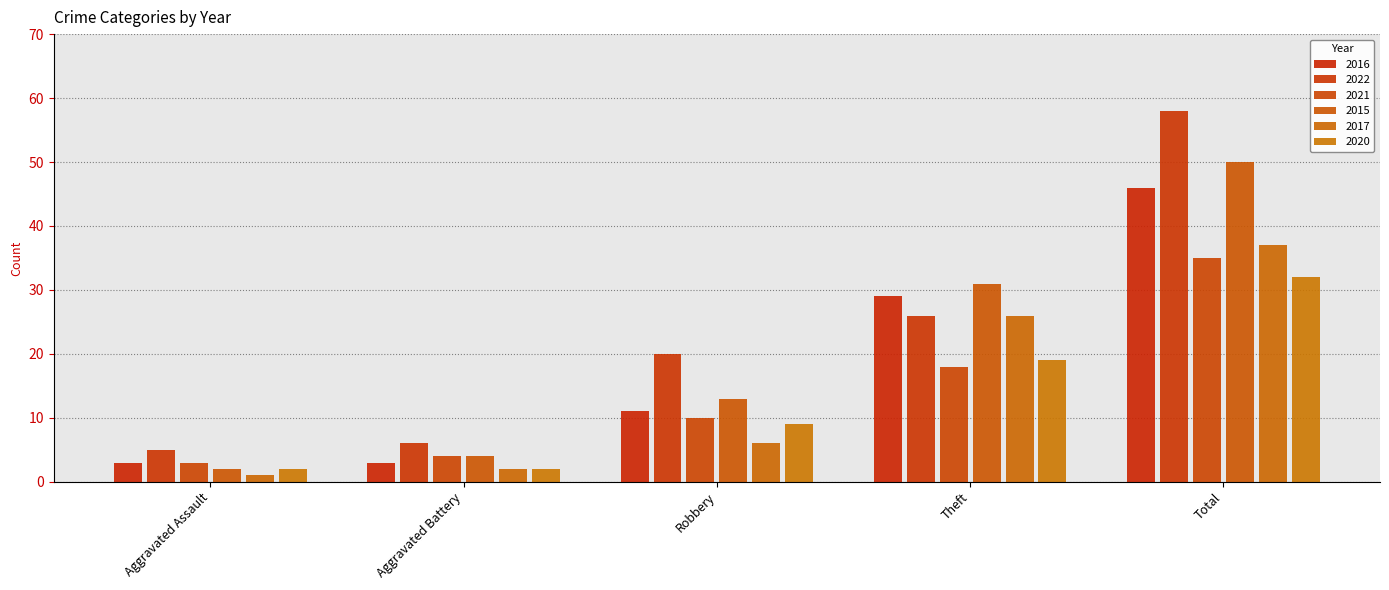

At how many categories does at least one series exceed 48?

1